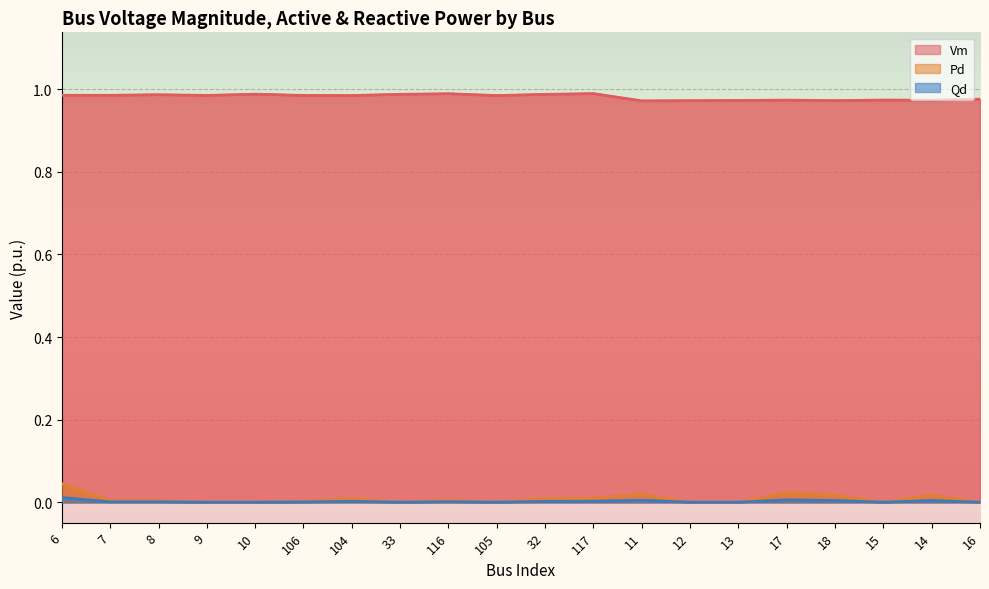

In Qd, how many points are higher than both neighbors (excluding endpoints)?

5